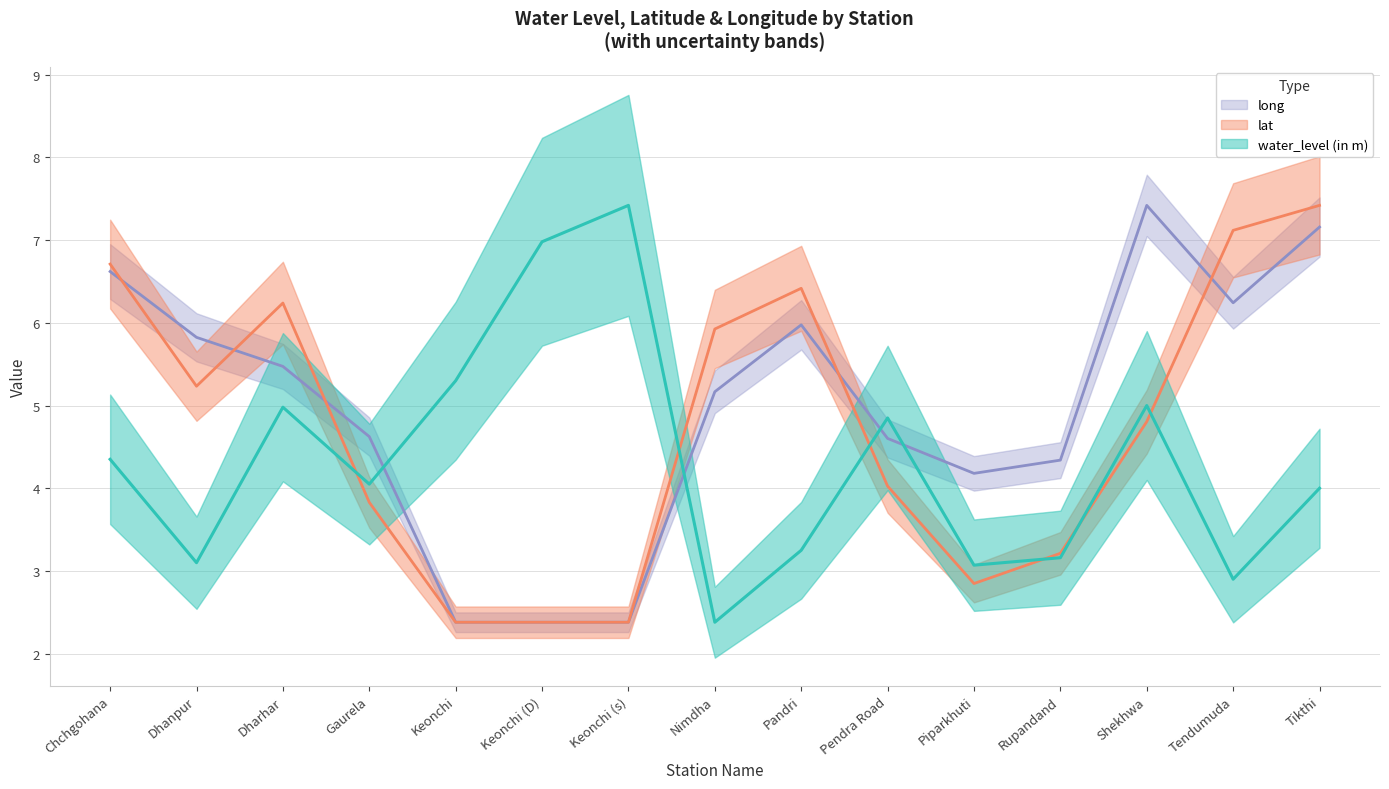

How many values in the lat series exceed 4?

9